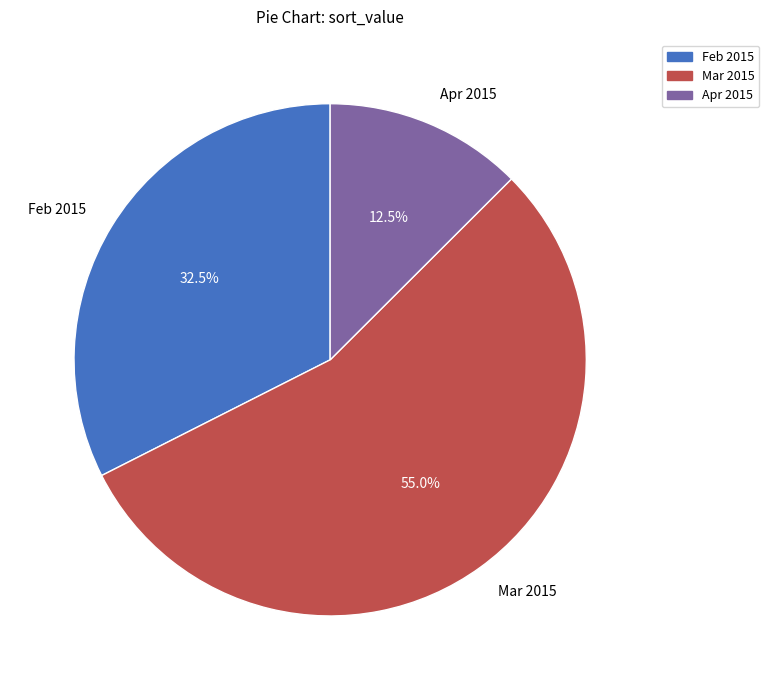

What percentage is NOT represented by Feb 2015?

67.5%